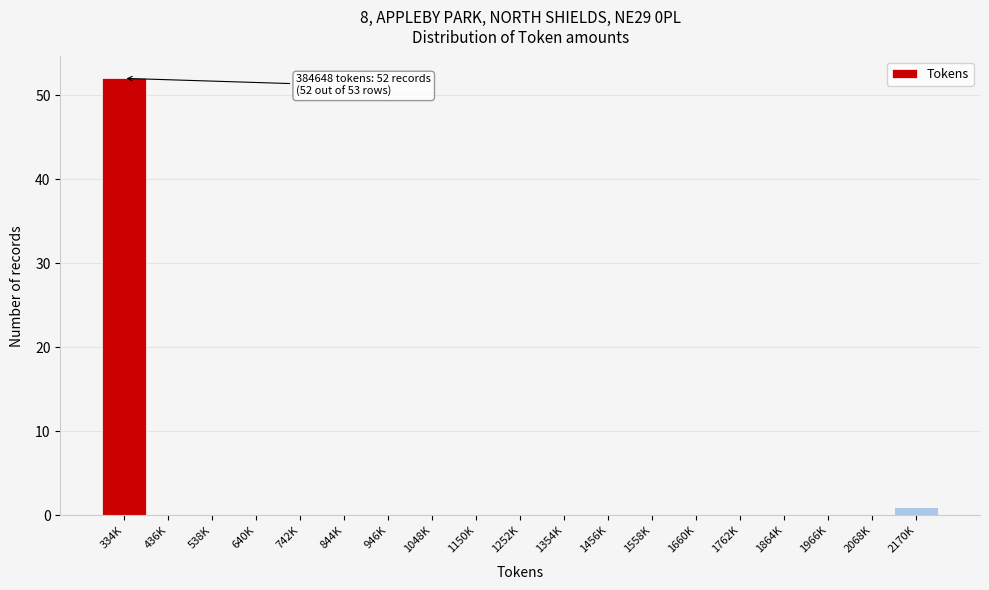

Reading left to right, what are all the values shown in this chart?

334K=52	436K=0	538K=0	640K=0	742K=0	844K=0	946K=0	1048K=0	1150K=0	1252K=0	1354K=0	1456K=0	1558K=0	1660K=0	1762K=0	1864K=0	1966K=0	2068K=0	2170K=1